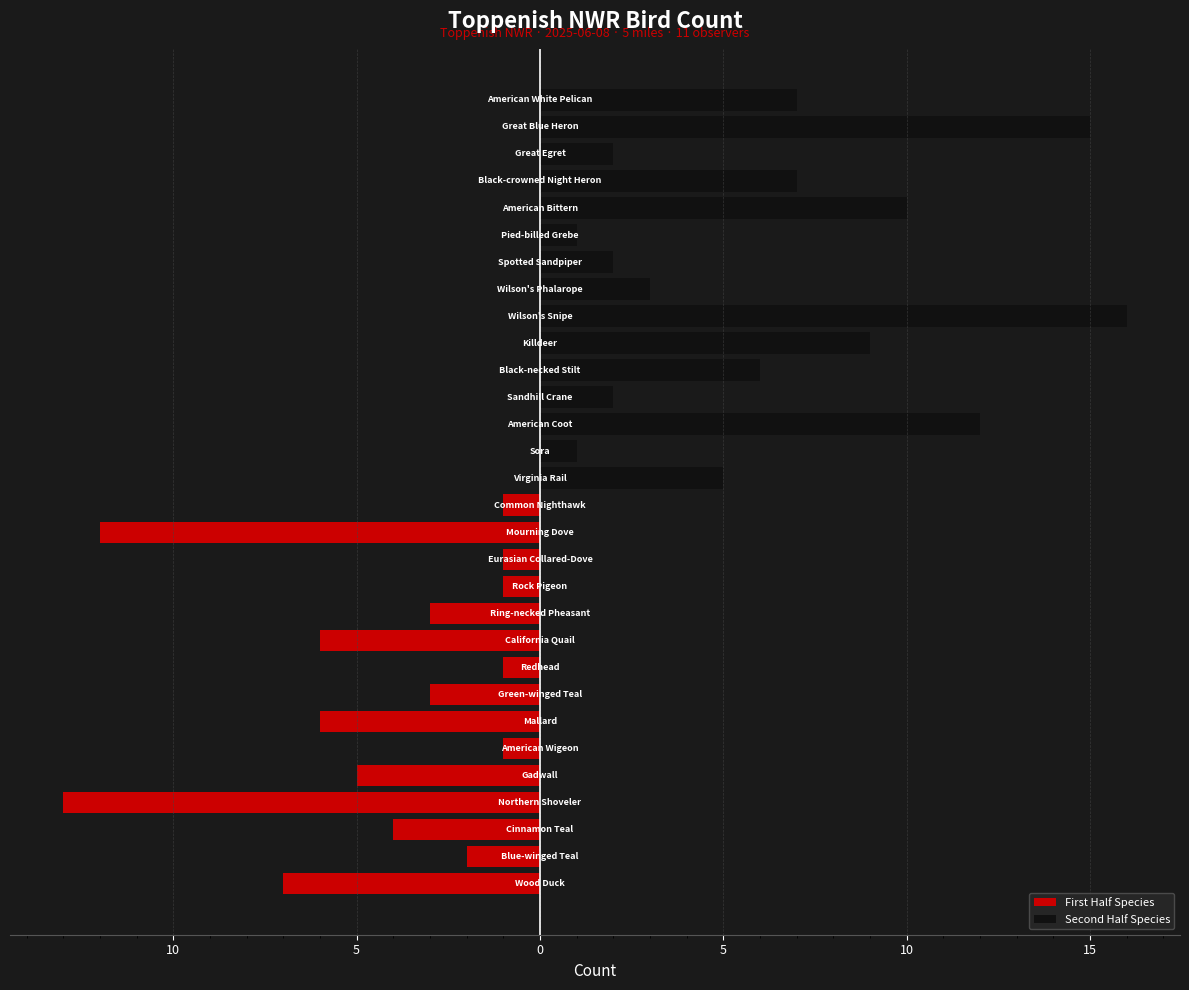

How many bars are there in total?

30